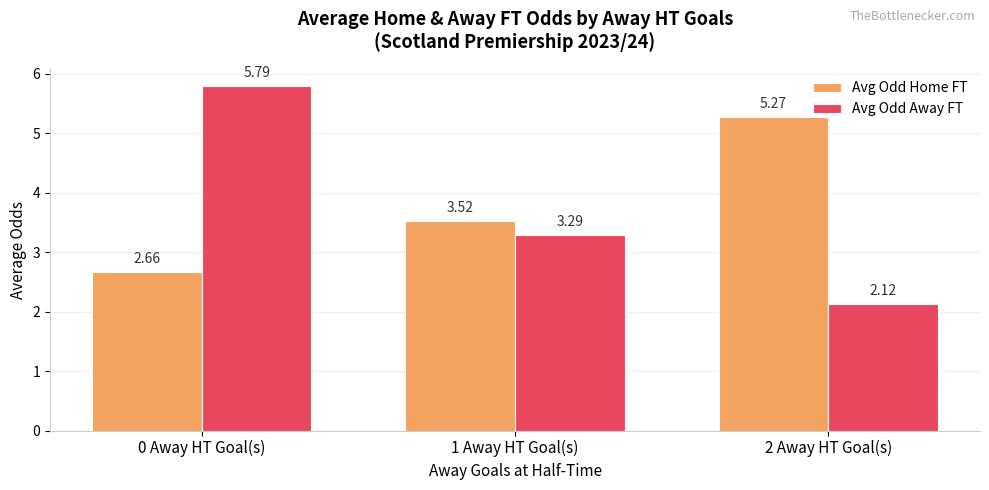

What is the difference between the Avg Odd Home FT values at 0 Away HT Goal(s) and 2 Away HT Goal(s)?

2.6